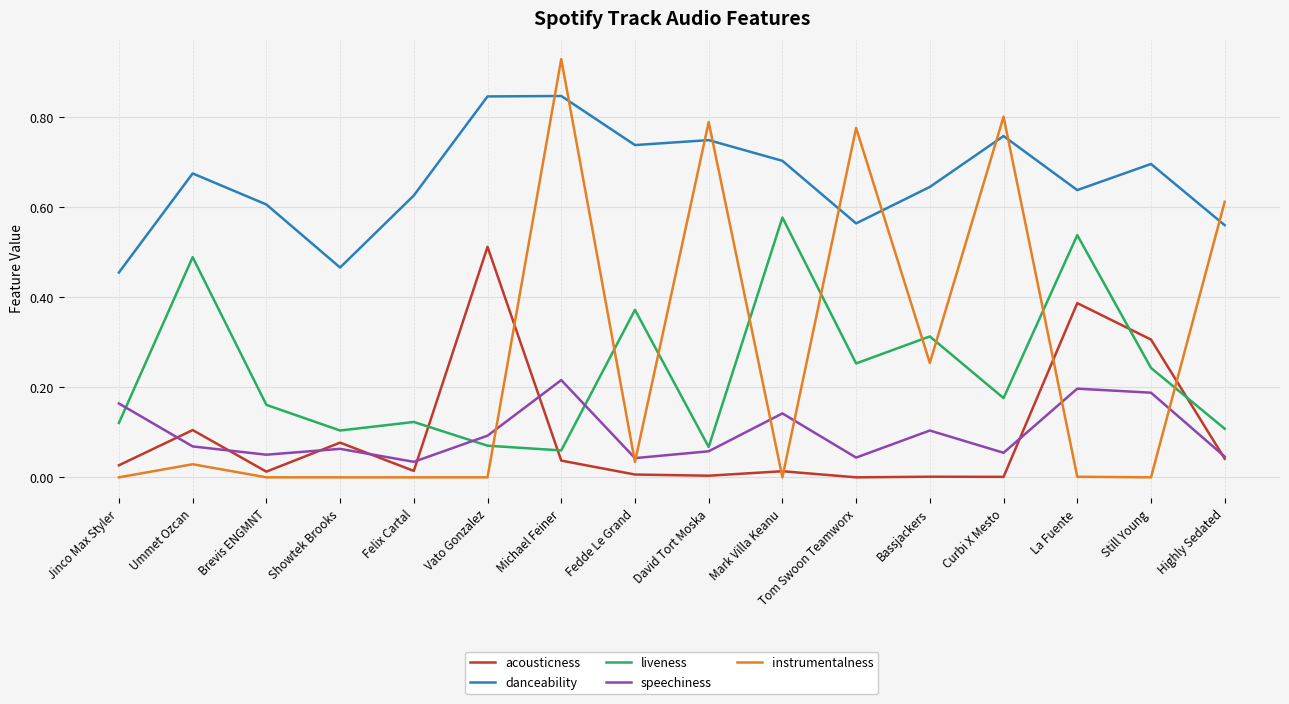

Which series has the largest total across all categories?

danceability